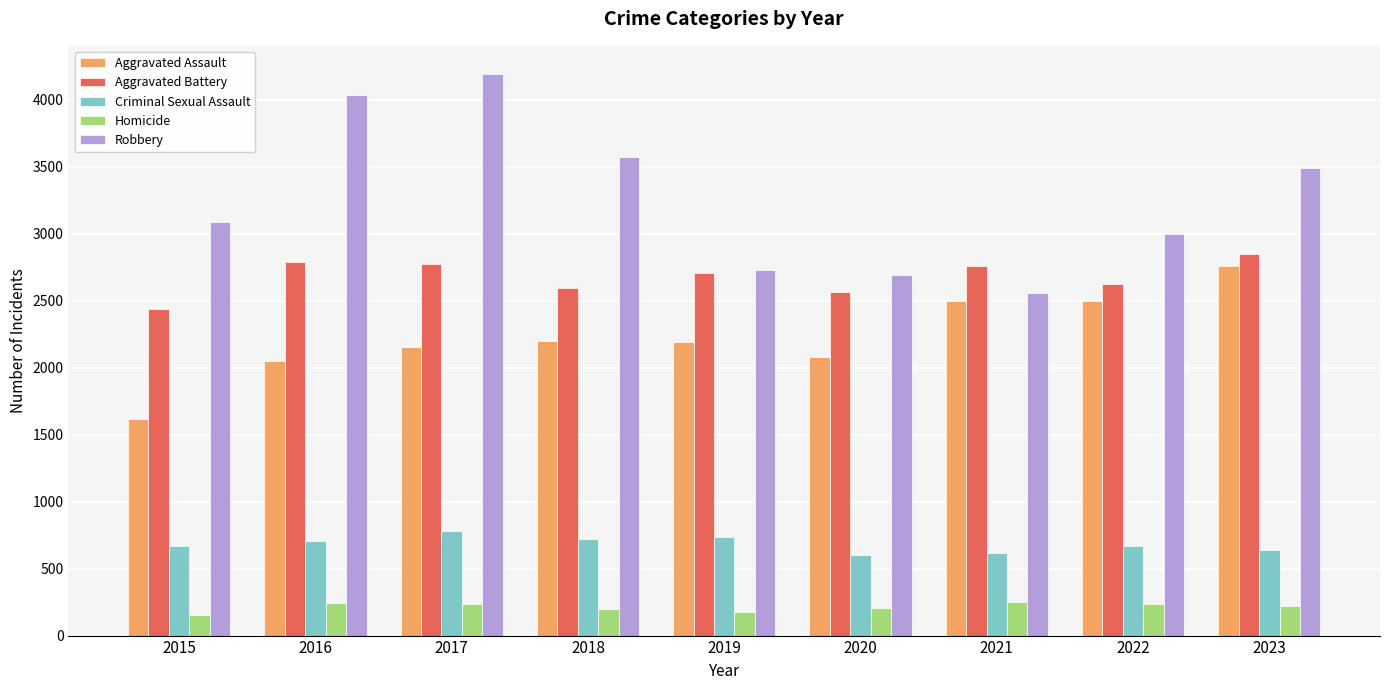

Which series has the widest spread of values?

Robbery